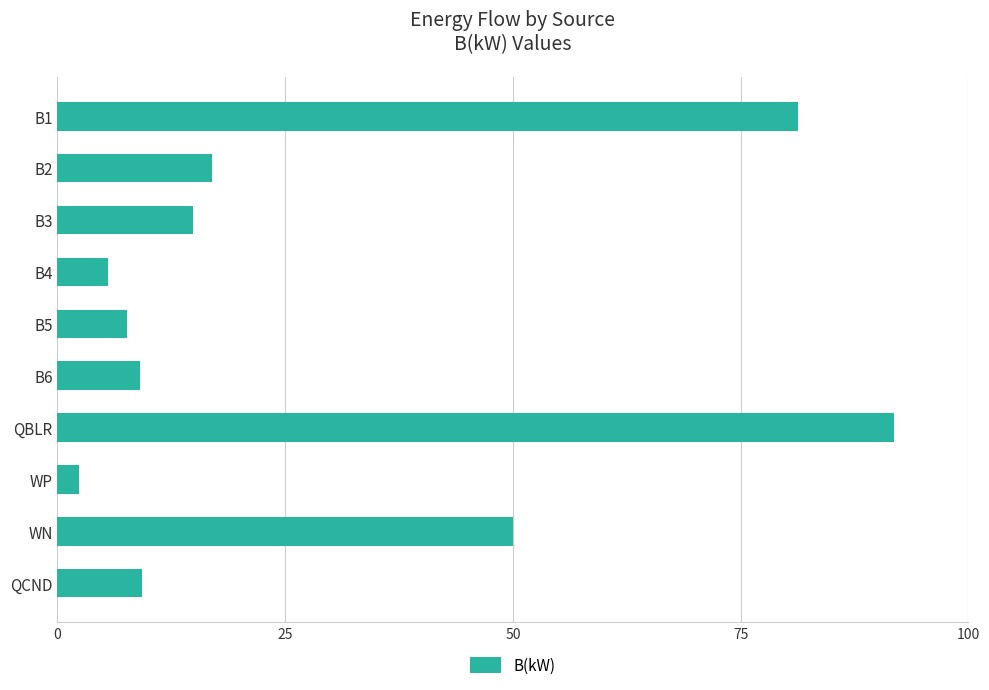

What is the difference between the maximum and minimum values?

89.4